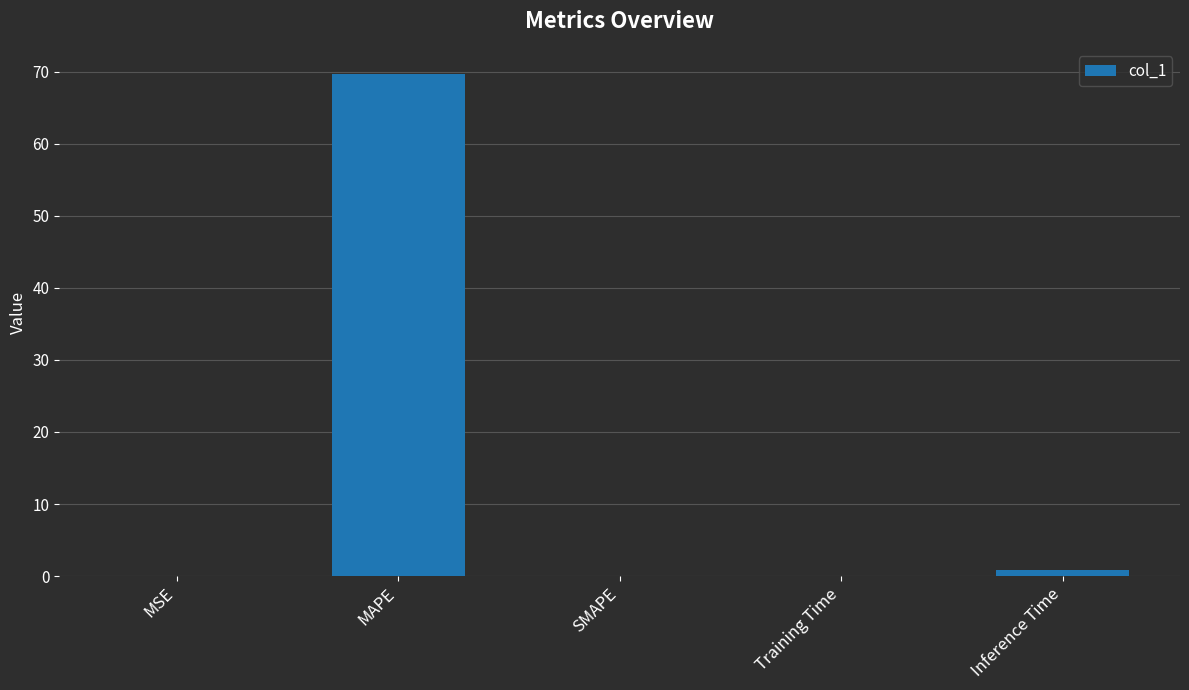

At which label is the value closest to 34?

Inference Time